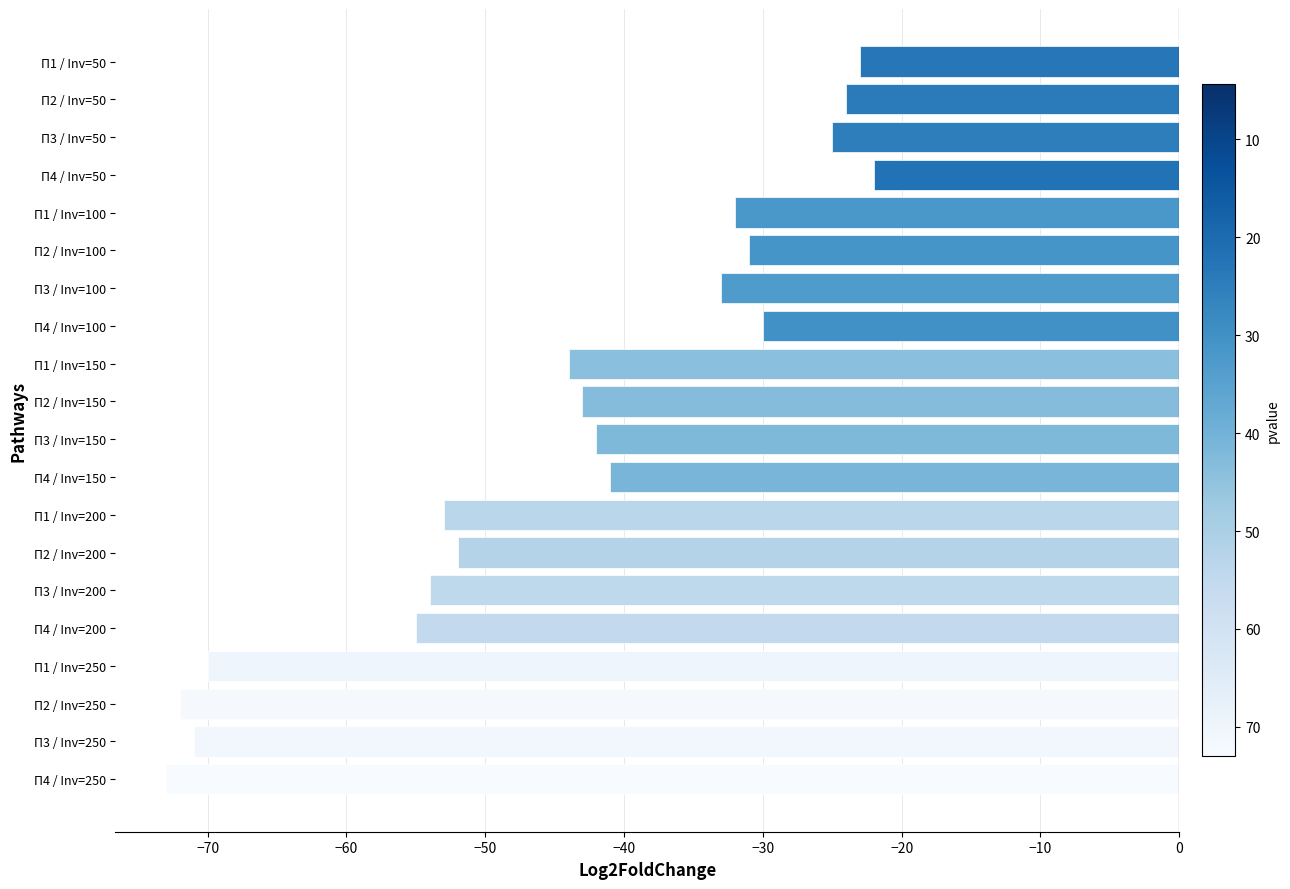

What is the average value?

-44